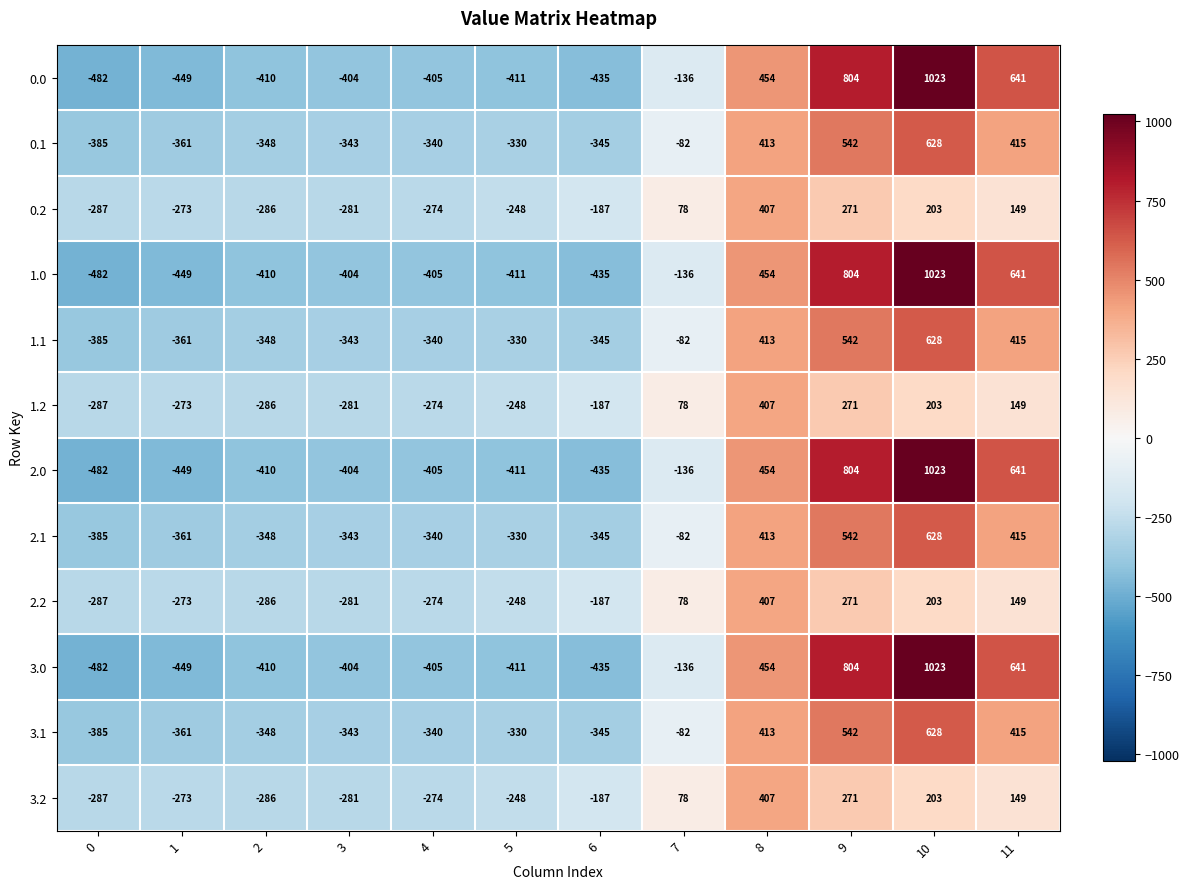

What is the maximum value for 1.1?

628